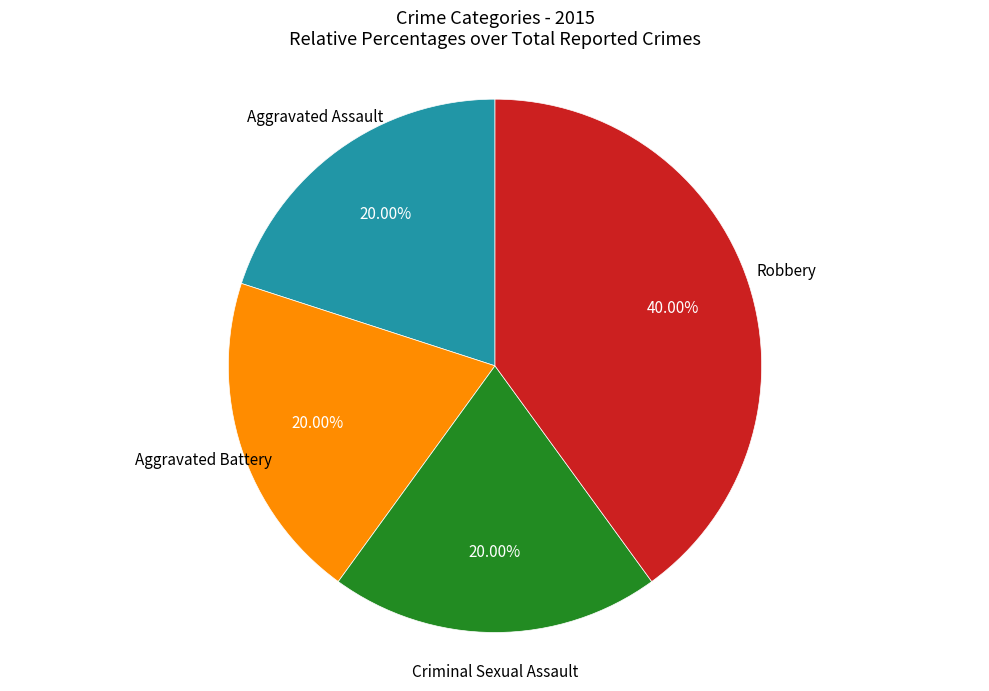

Is there any slice that represents more than half of the pie?

No